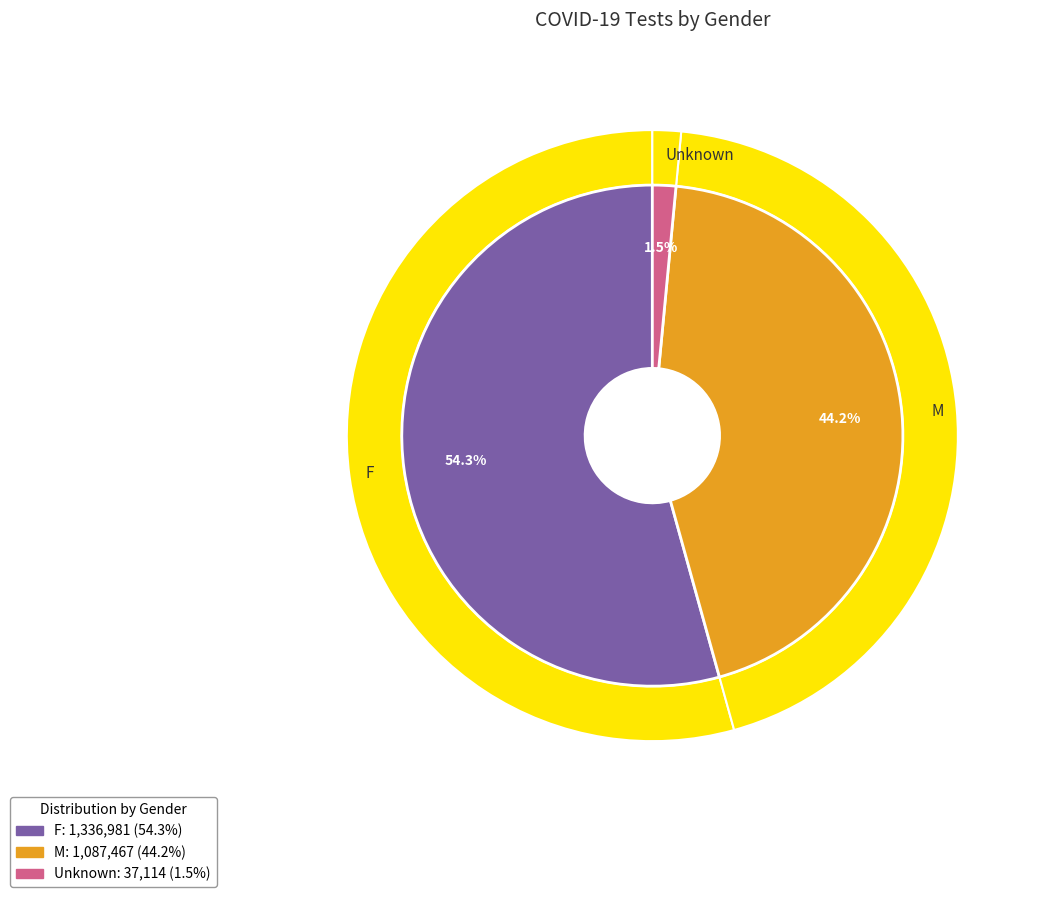

To the nearest percent, what portion does M represent?

44%